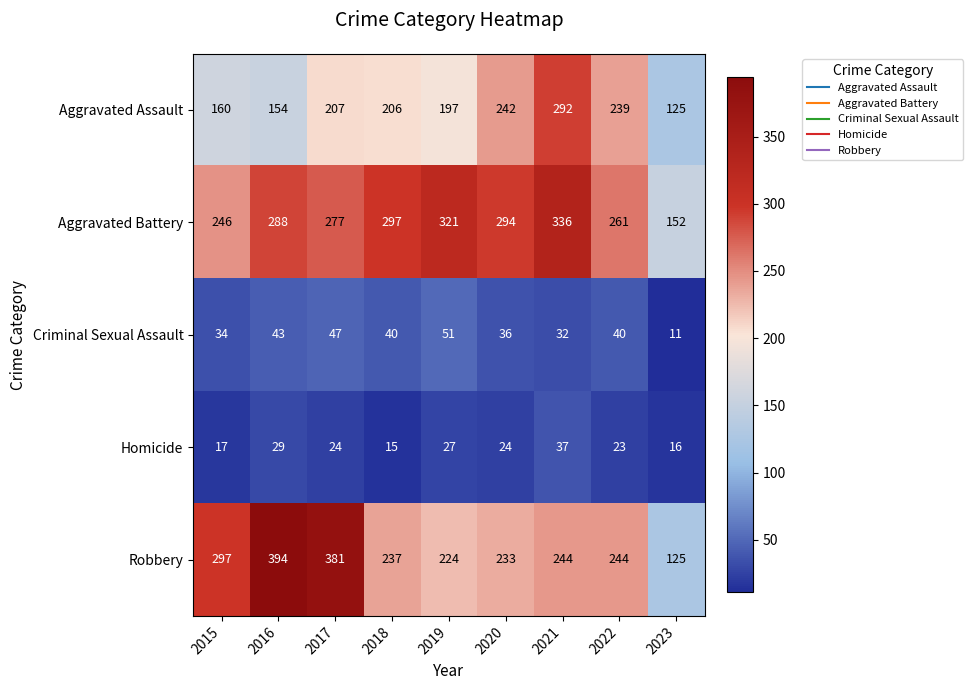

Which series has the largest total across all categories?

Aggravated Battery